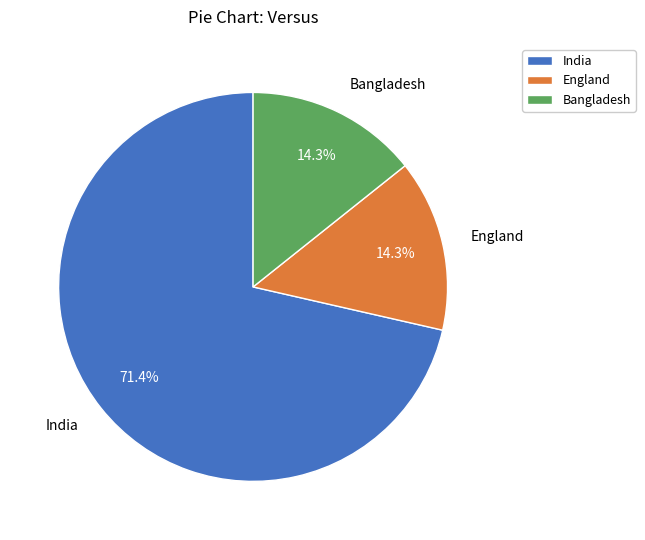

Which slice is the largest?

India